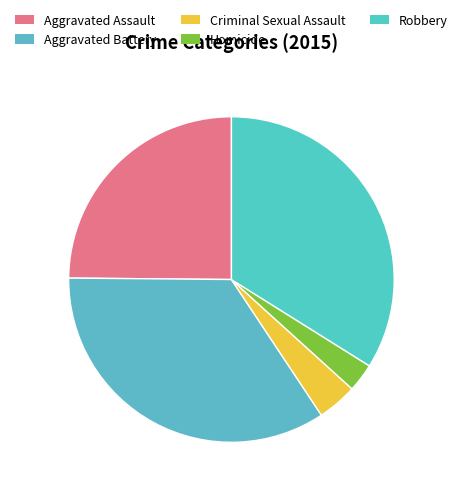

Count the number of slices in the pie.

5